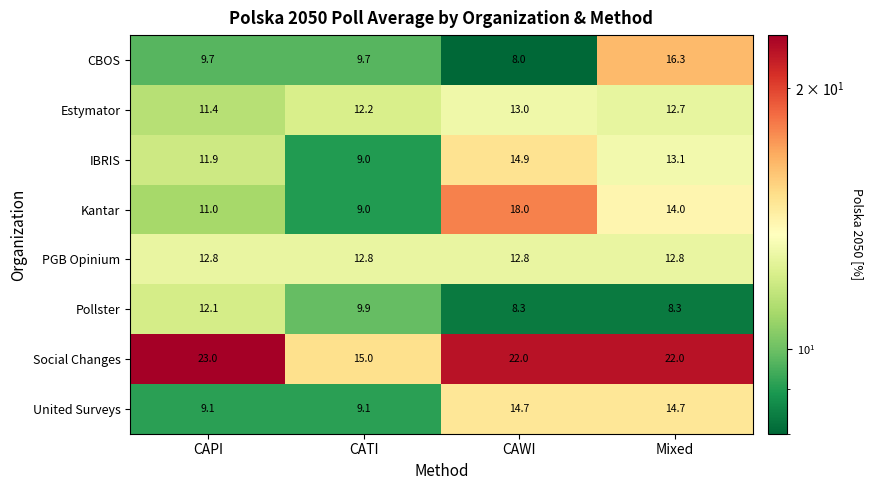

What is the average value of the CBOS series?

10.9